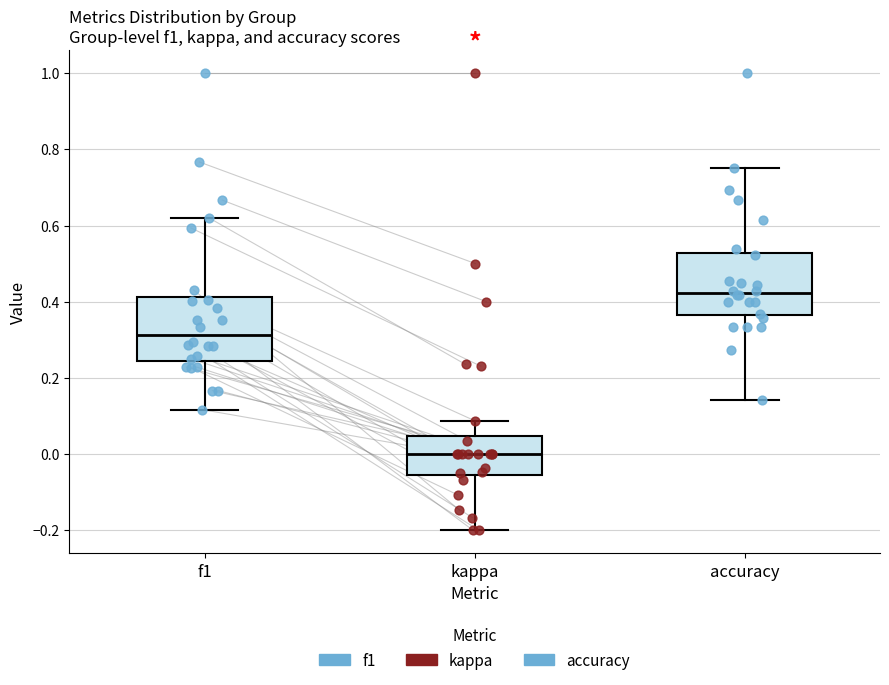

Which box has the highest median line?

accuracy